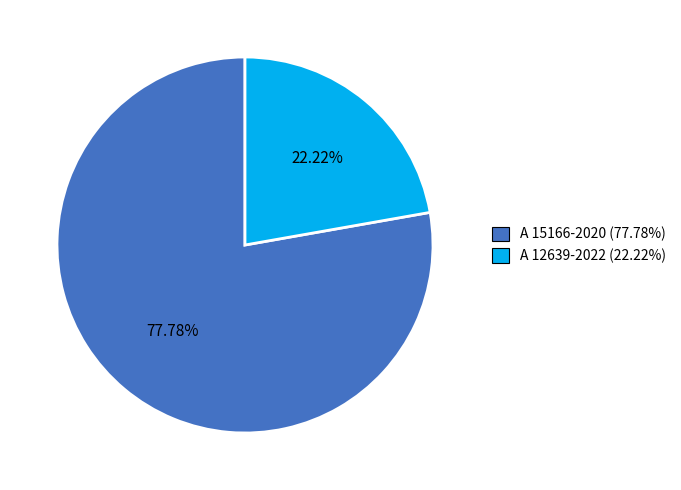

To the nearest percent, what is the combined percentage of A 12639-2022 and A 15166-2020?

100%